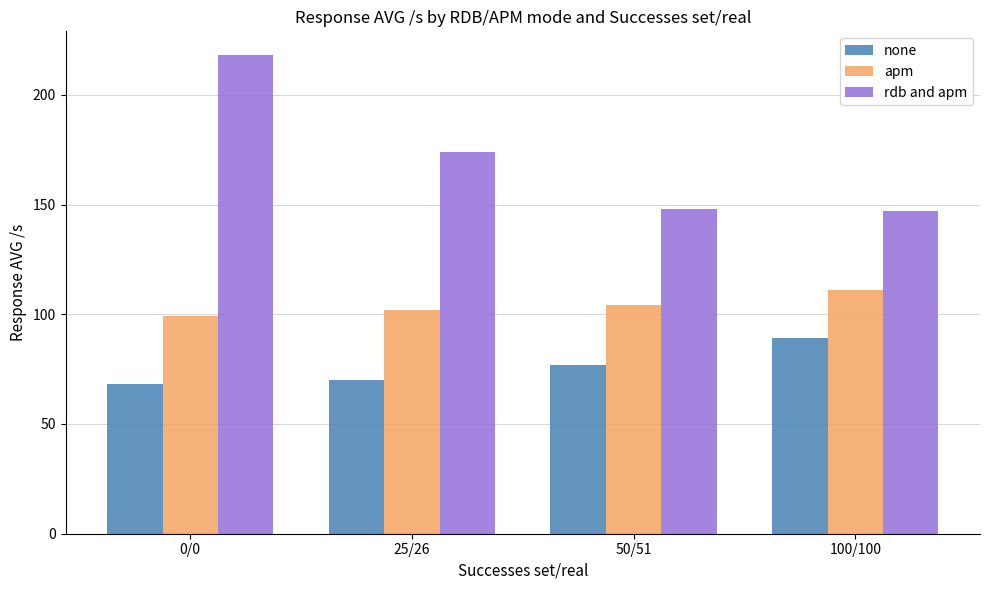

Reading left to right, extract all data points from this chart.

none: 68	70	77	89
apm: 99	102	104	111
rdb and apm: 218	174	148	147